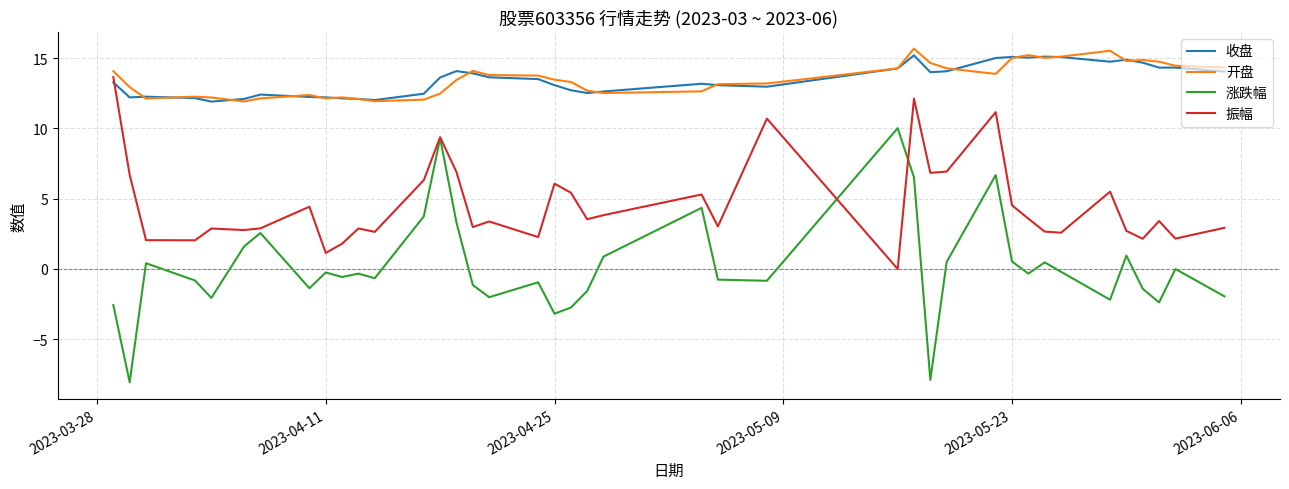

True or false: 涨跌幅 and 收盘 cross at least once.

False